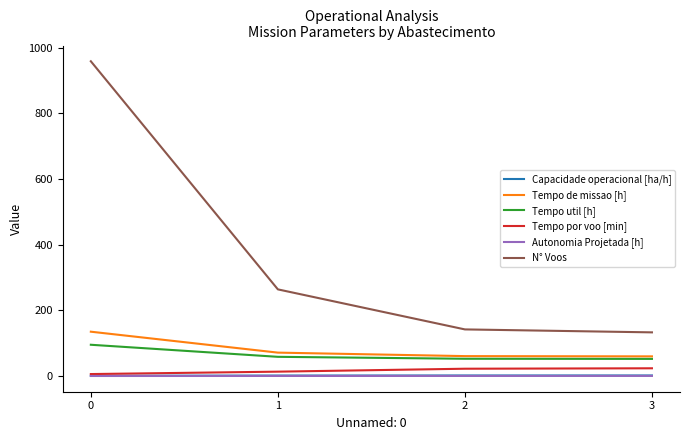

At which label is Tempo de missao [h] closest to 97?

1